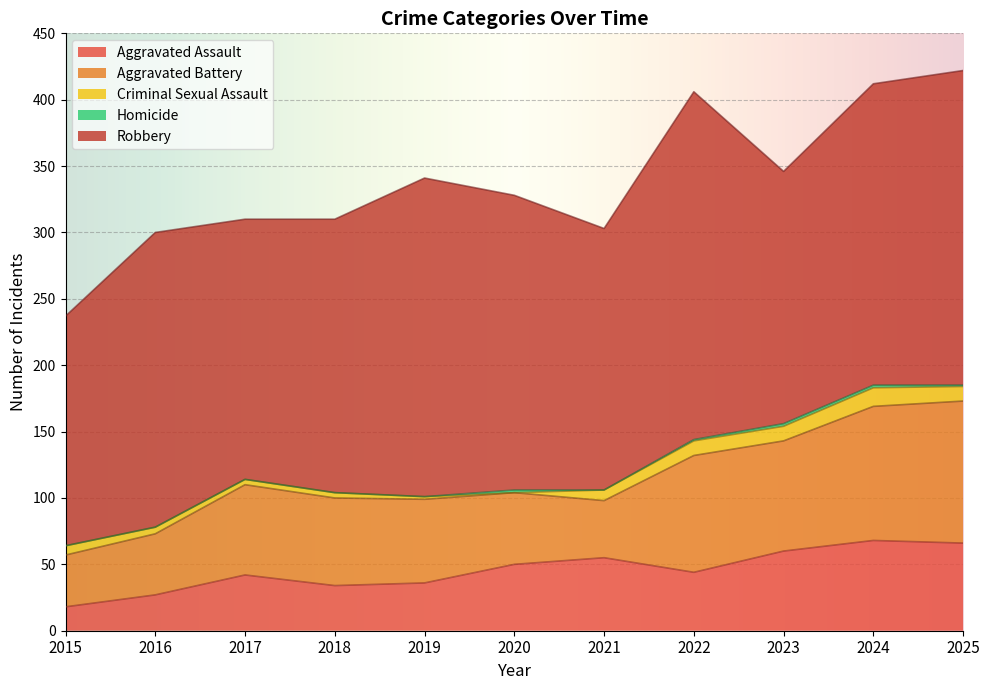

At 2019, list the series in order from largest to smallest.

Robbery, Aggravated Battery, Aggravated Assault, Criminal Sexual Assault, Homicide